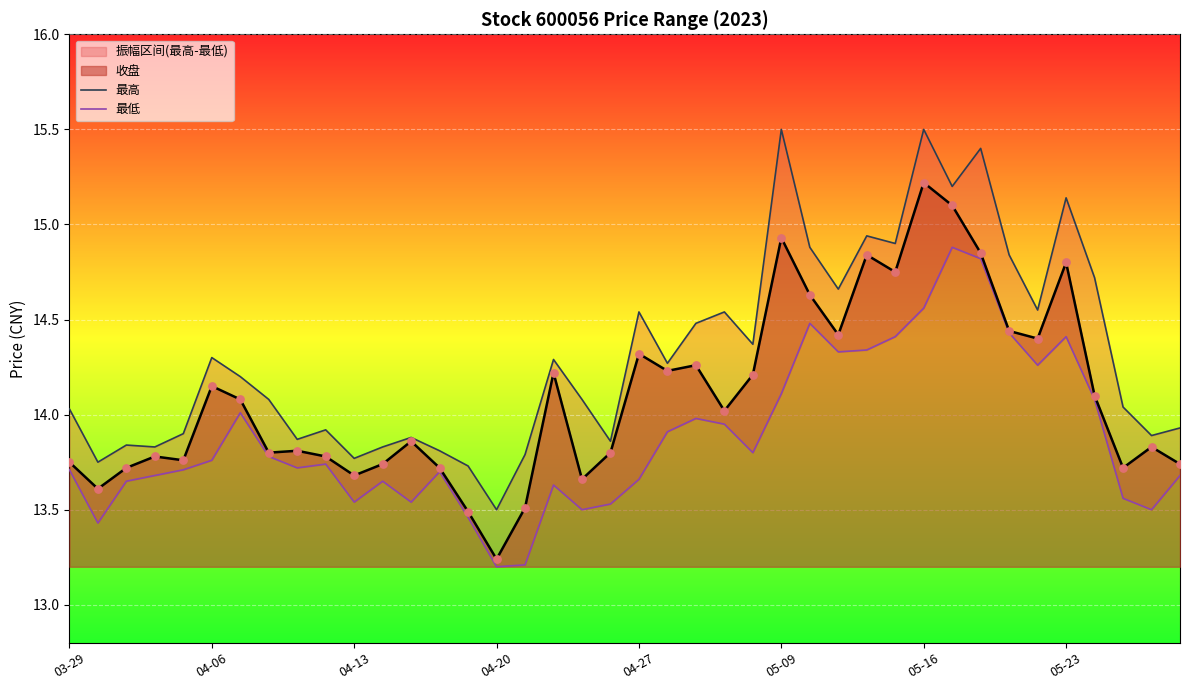

Which category has the lowest value in the 收盘 series?

04-20